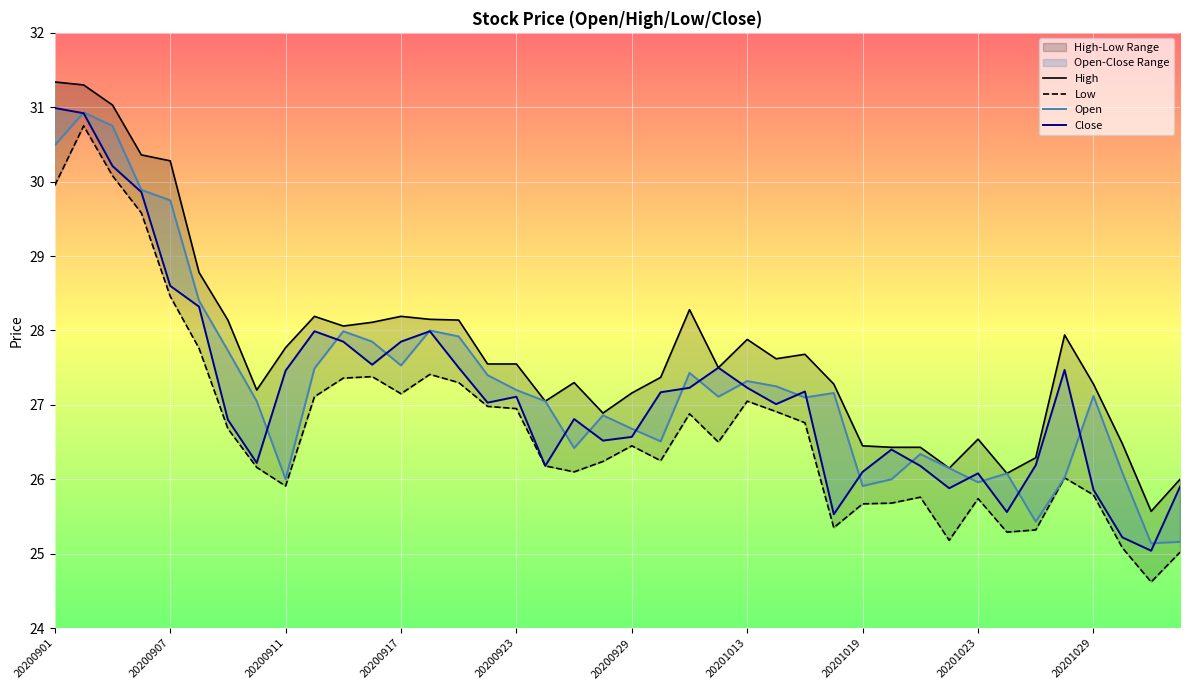

Which series changed the most between 26 and 30?

High